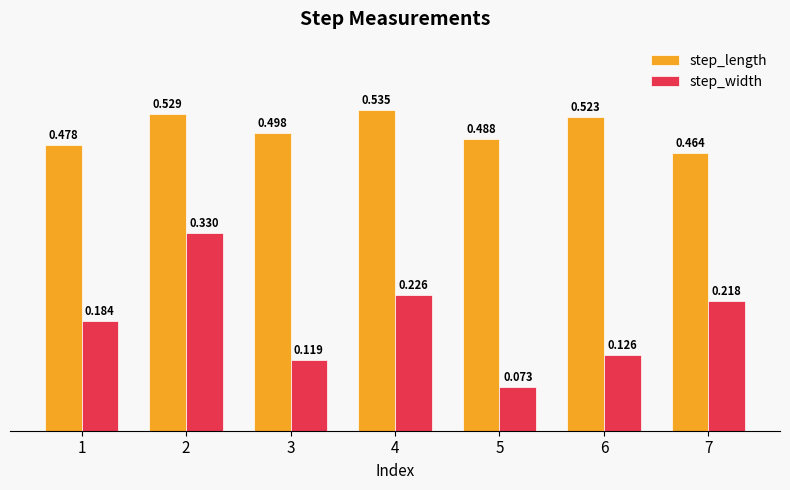

At 6, list the series in order from largest to smallest.

step_length, step_width